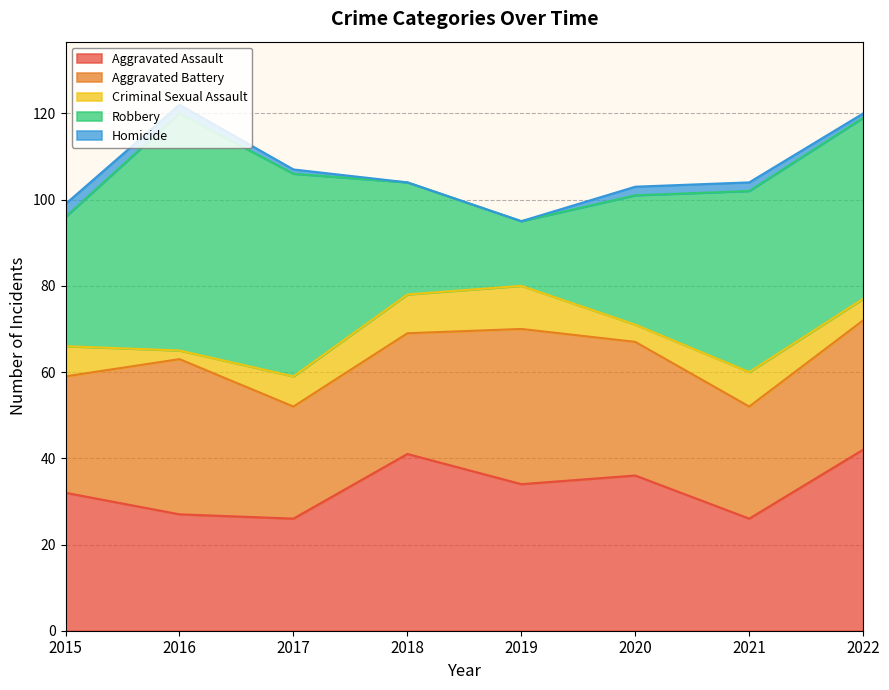

Between 2018 and 2017, which is larger?

2018